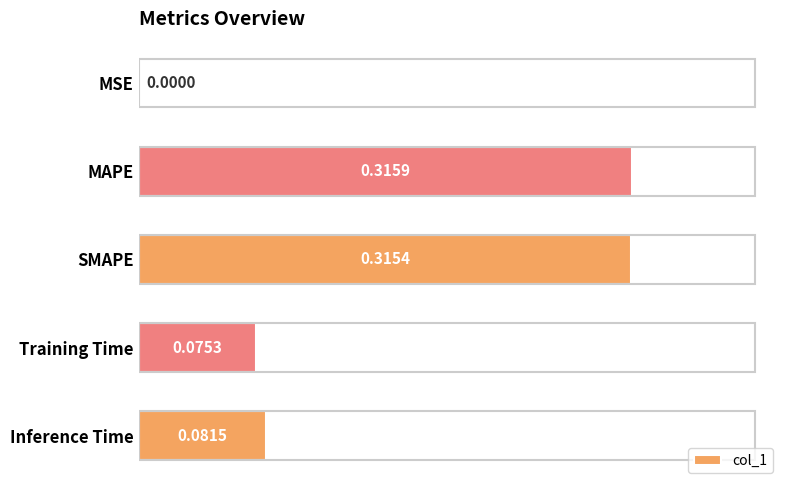

Where is the data nearest to the value 0?

MSE